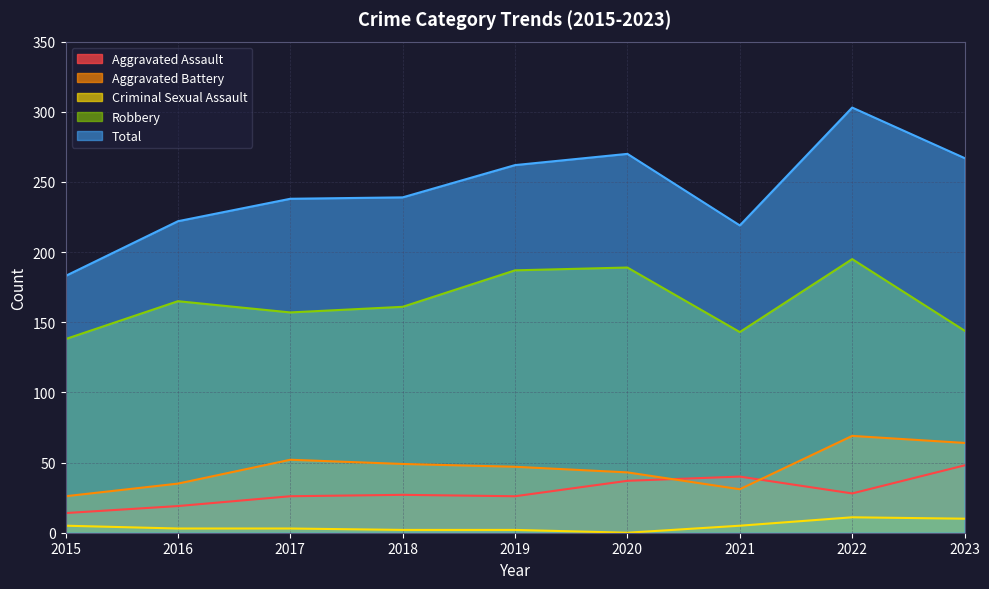

What is the spread (max minus min) of values at 2023?

257